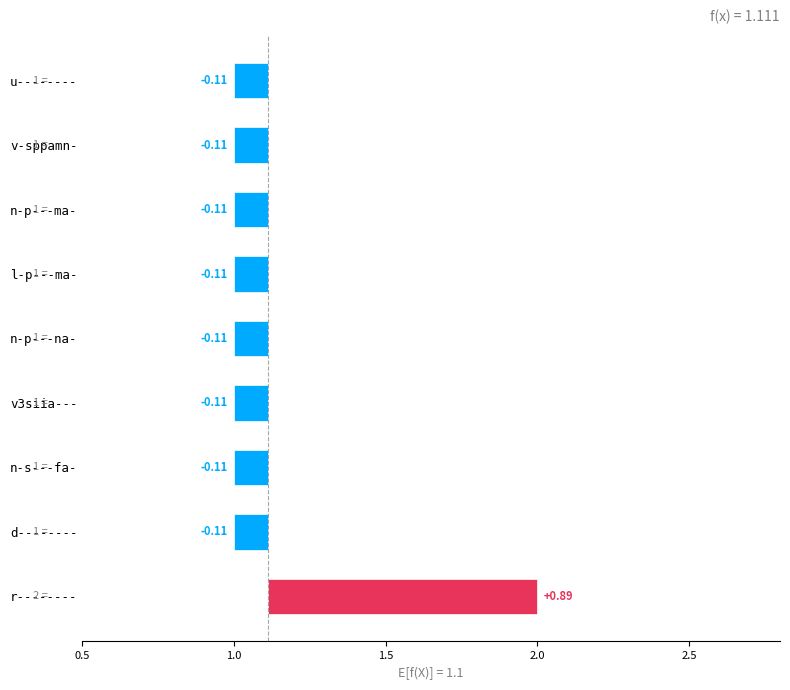

What is the sum of the values at v3siia--- and l-p---ma-?

-0.2